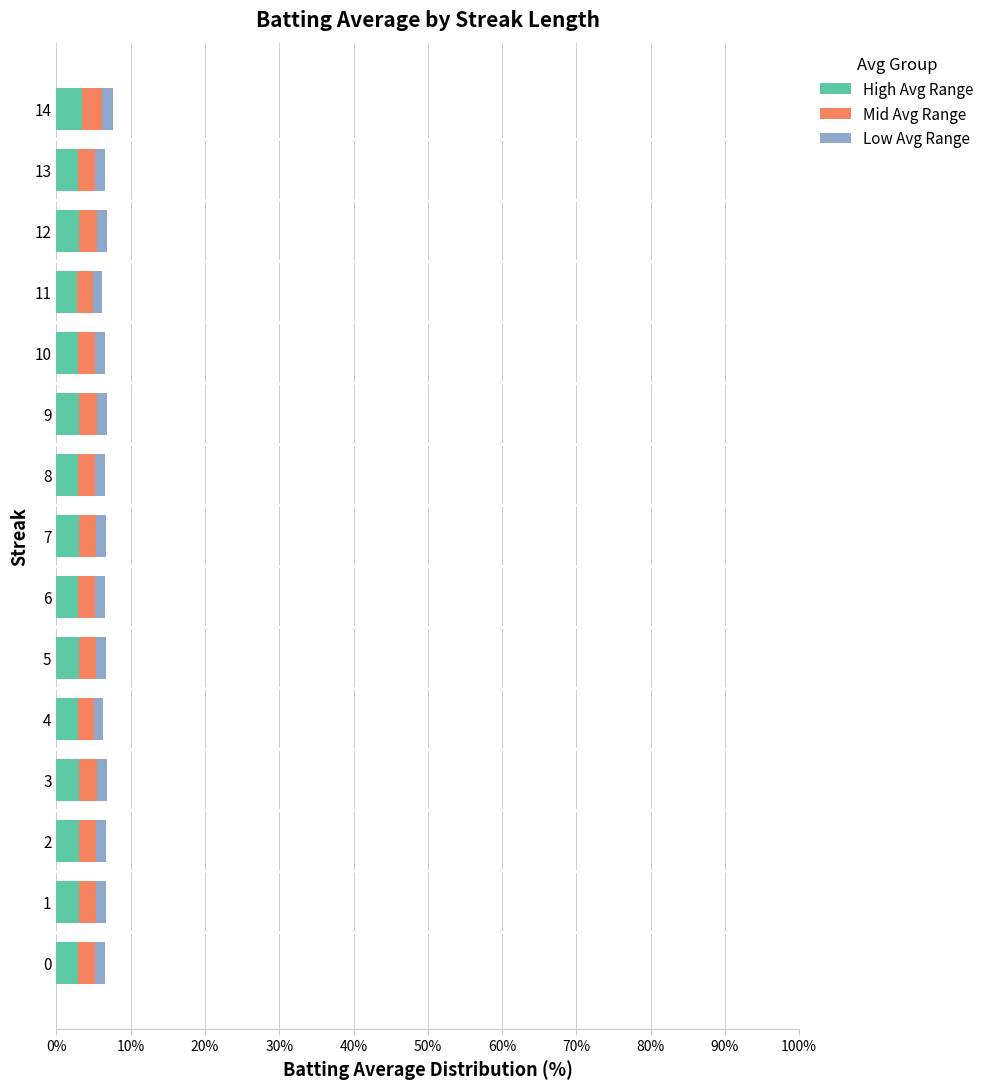

Is it true that High Avg Range equals 3.0 at 7?

True